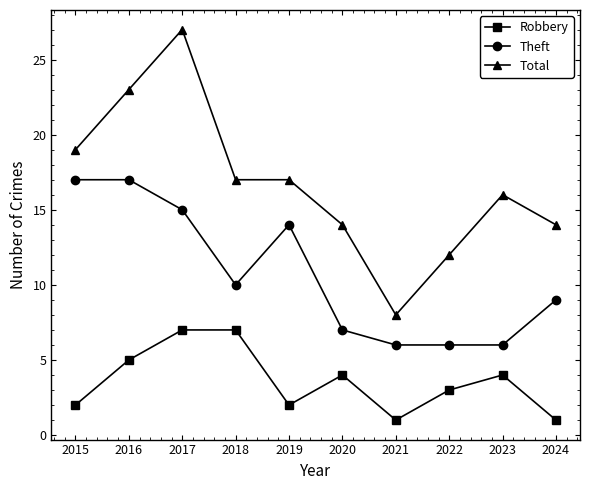

What is the highest value of the Total series?

27